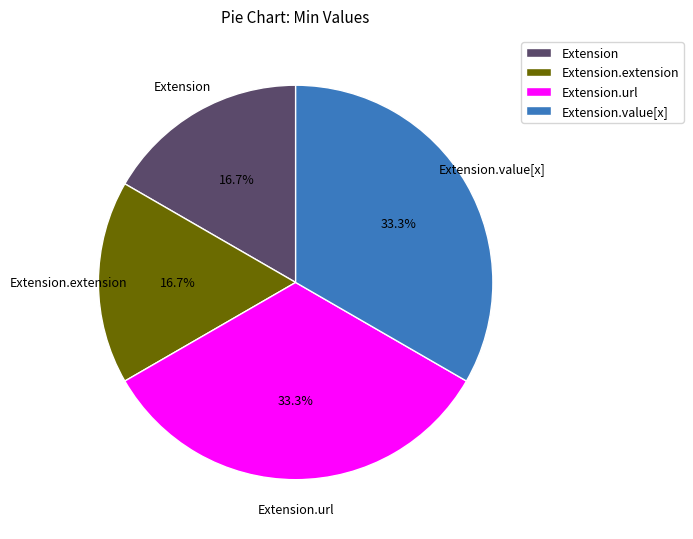

What portion of the pie excludes Extension.value[x]?

66.7%